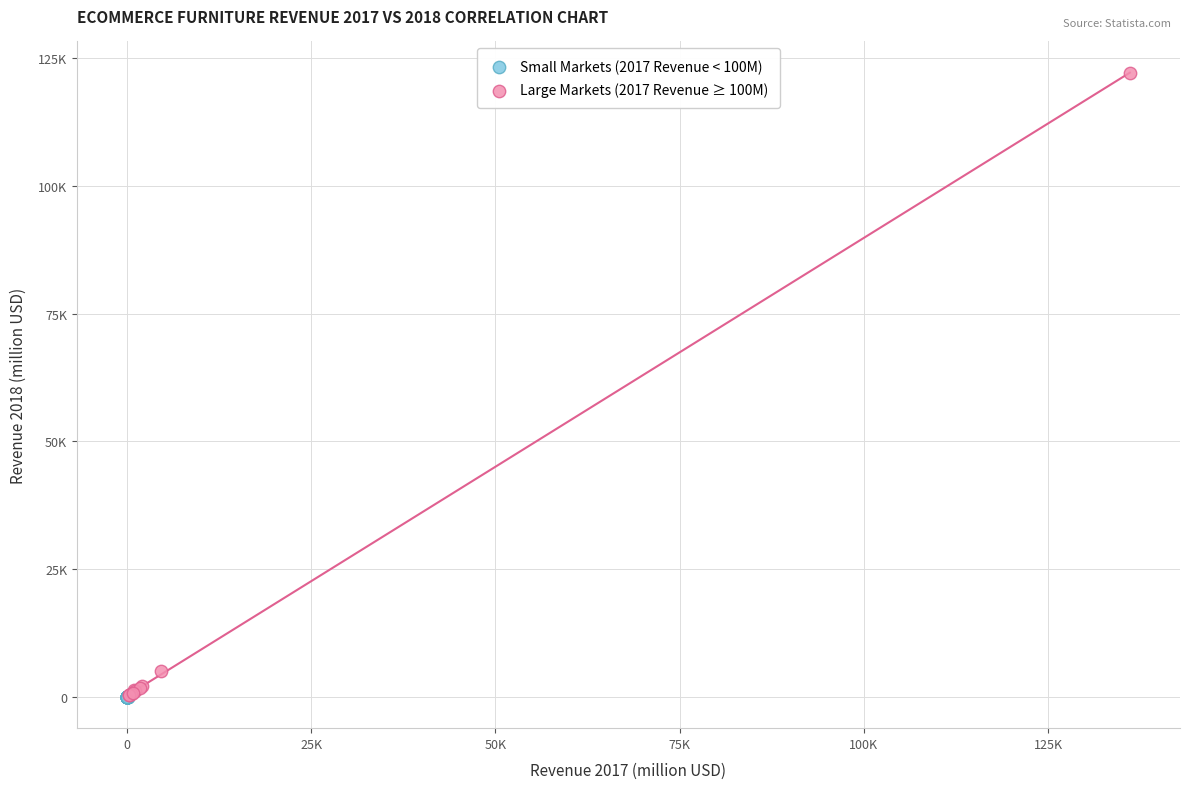

What are all the series names shown in the legend?

Small Markets (2017 Revenue < 100M), Large Markets (2017 Revenue ≥ 100M)